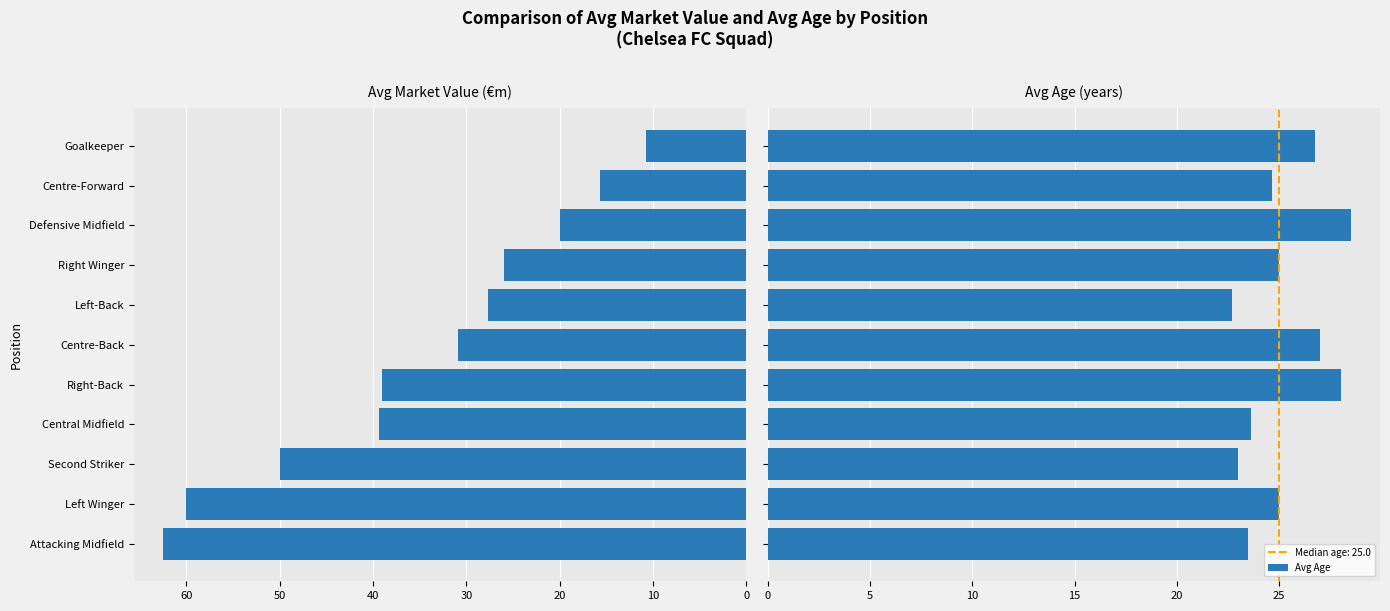

How many groups of bars are there?

11